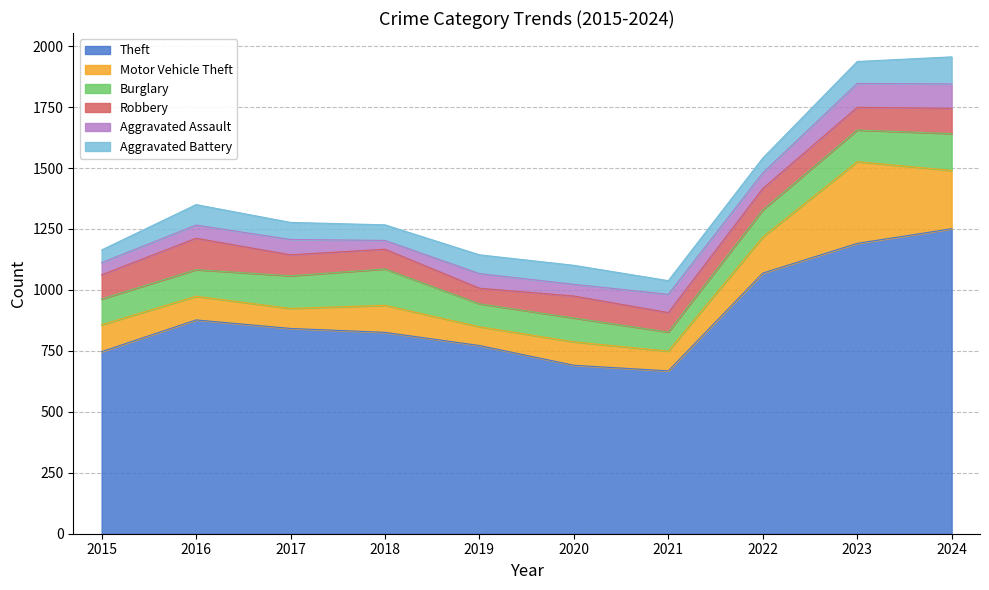

Does the chart display data point markers on the line(s)?

No